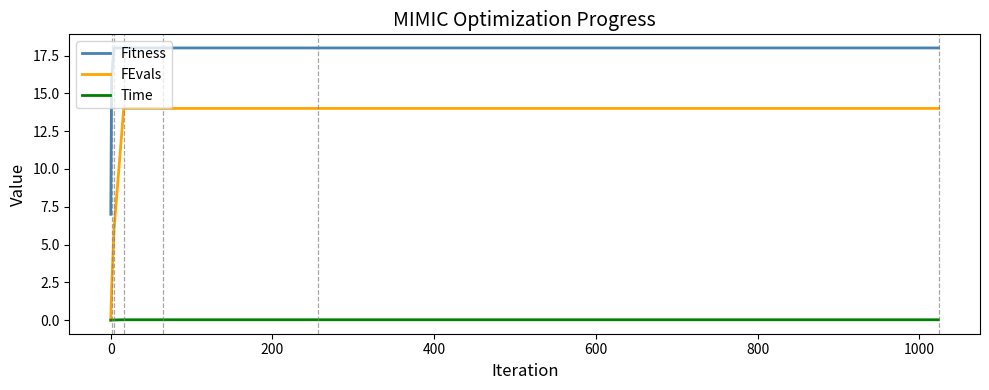

True or false: Time and Fitness intersect in this chart.

False